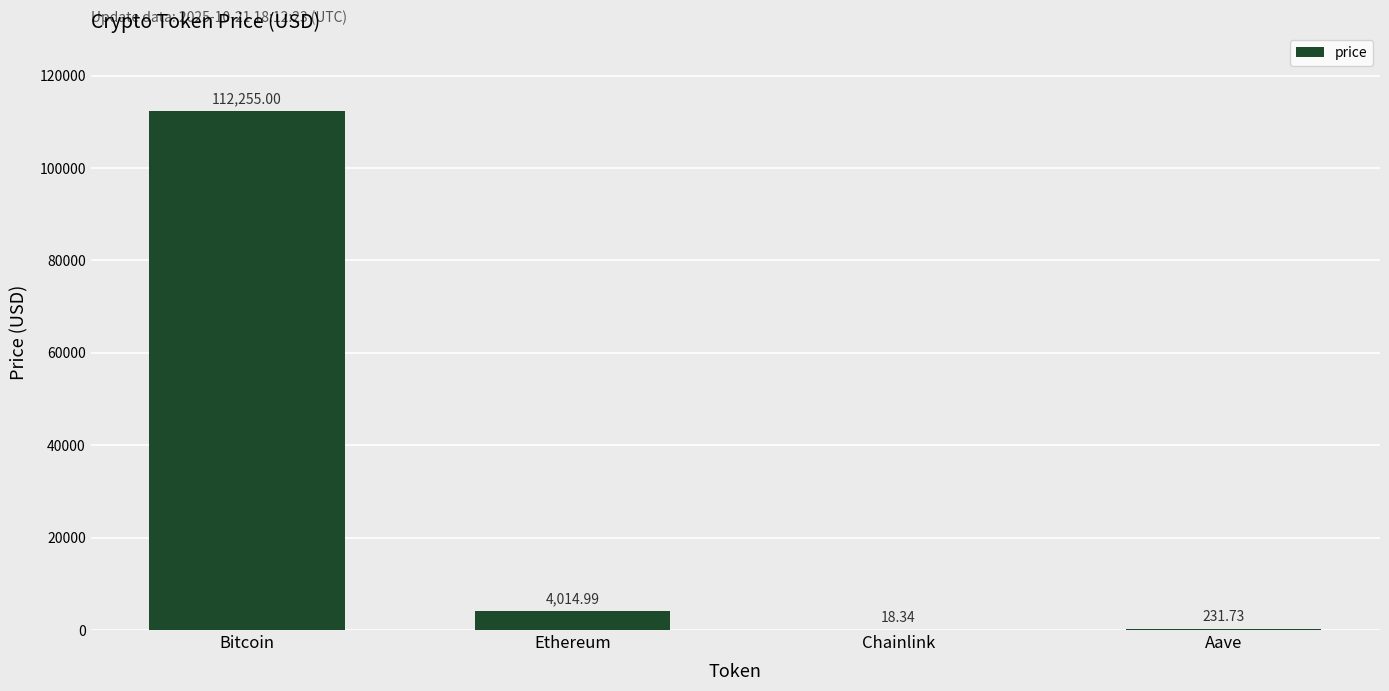

At which category does the chart reach its peak across all series?

Bitcoin